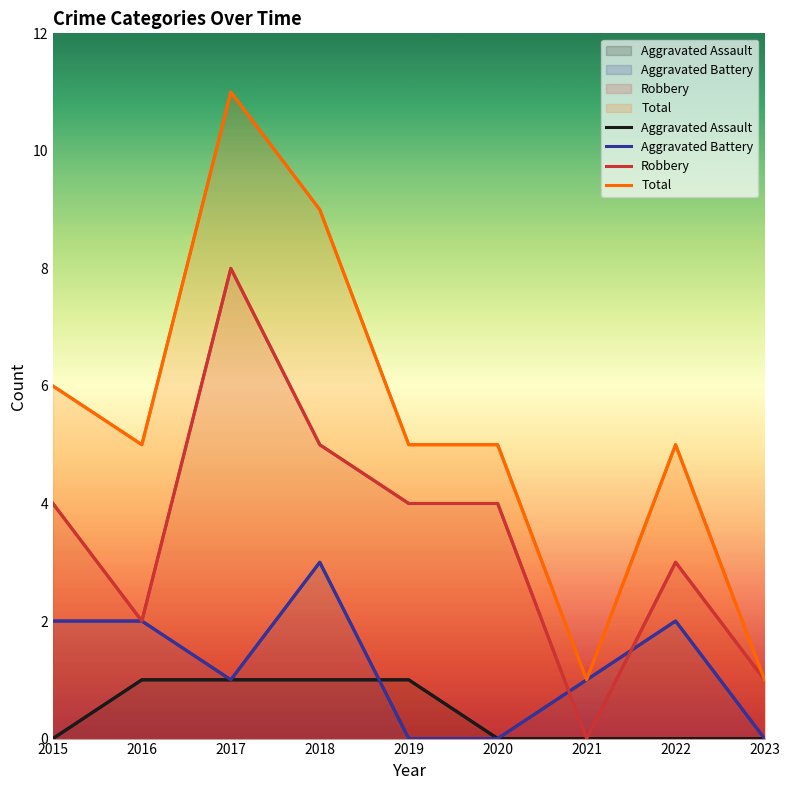

Rank the categories by Aggravated Assault value from lowest to highest.

2015, 2020, 2021, 2022, 2023, 2016, 2017, 2018, 2019